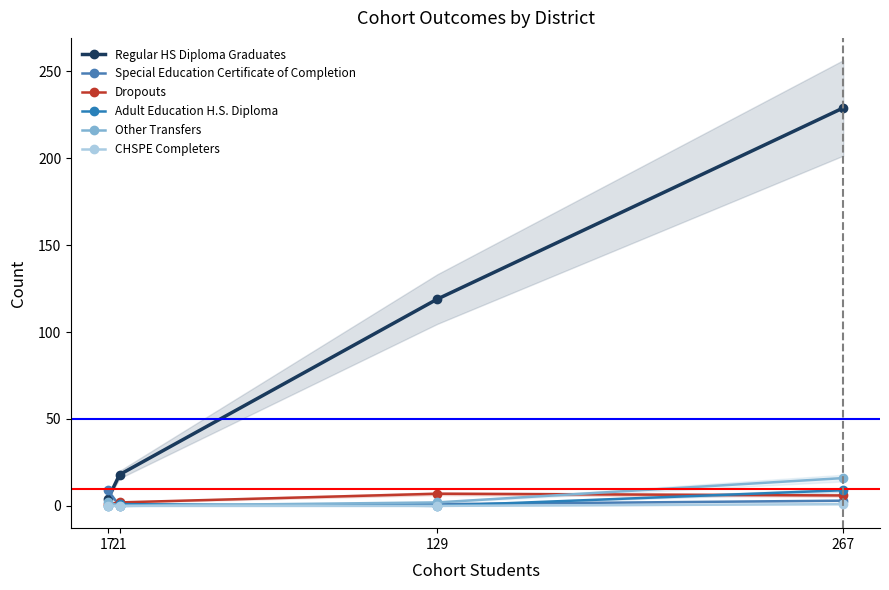

What is the total value across all series at 129?

129